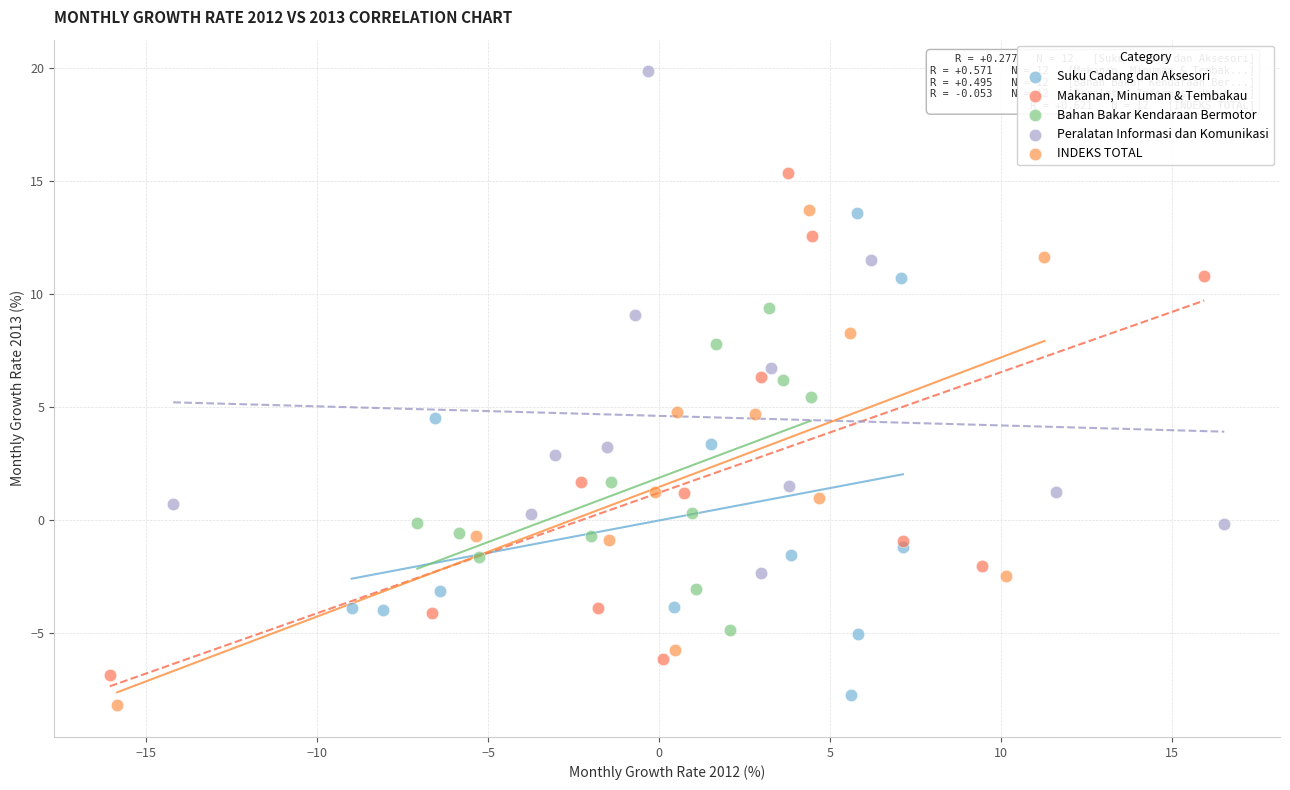

Which series contains the highest Y value?

Peralatan Informasi dan Komunikasi